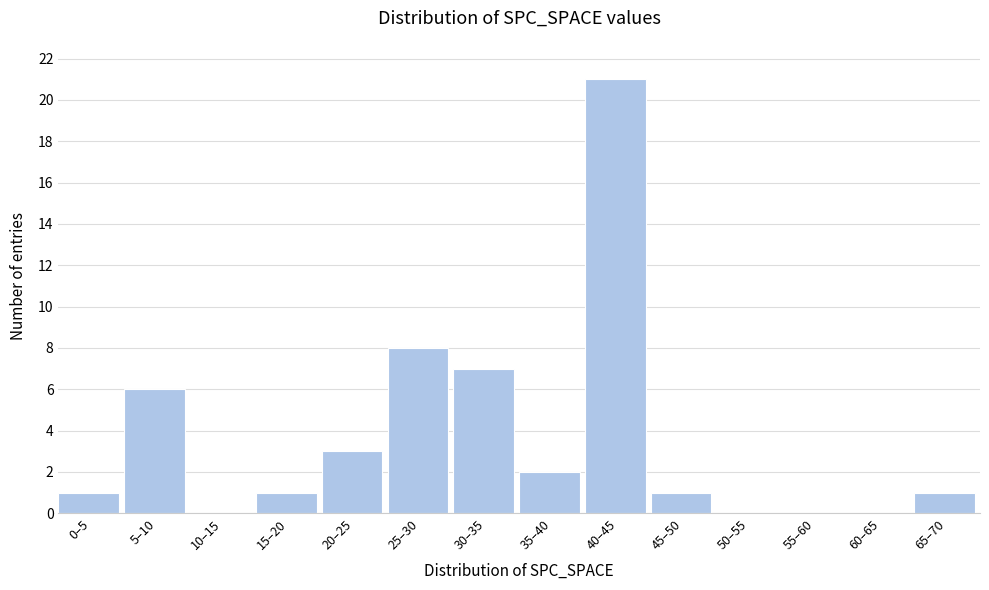

What is the change in value from 30–35 to 55–60?

-7